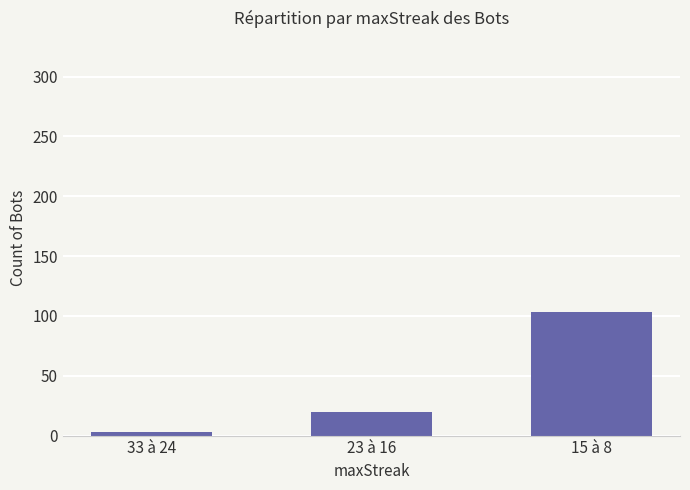

Reading left to right, what are all the values shown in this chart?

3	20	103